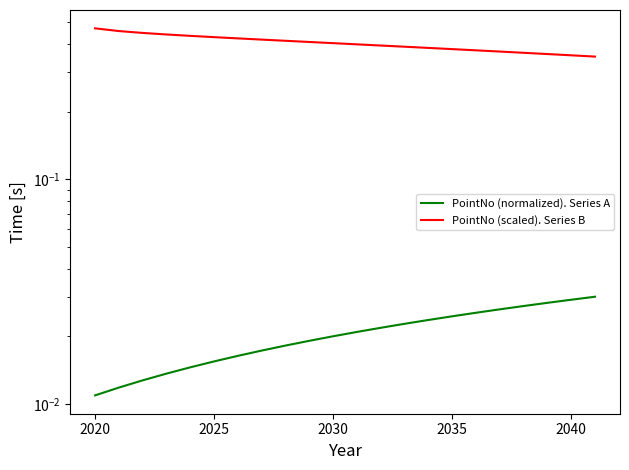

True or false: PointNo (scaled). Series B has more than 2 interior local peaks.

False